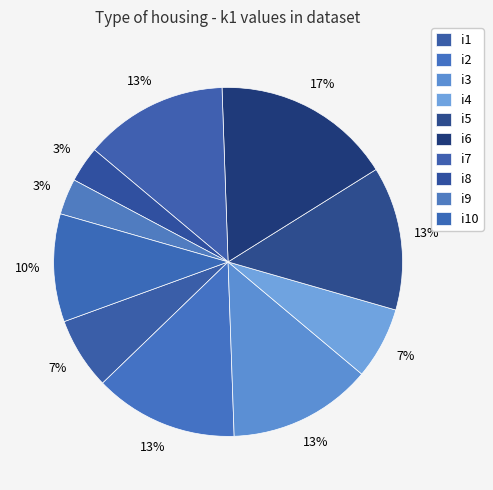

Is i10 the majority of the pie?

No